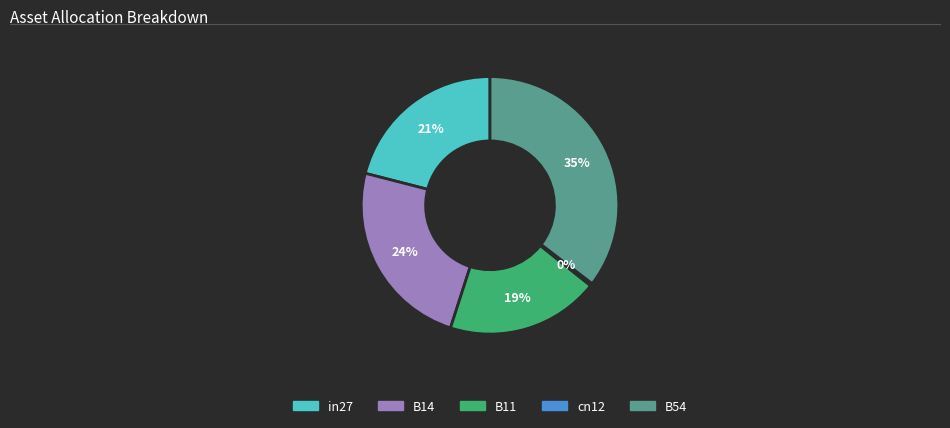

Which has a higher value, B14 or B54?

B54